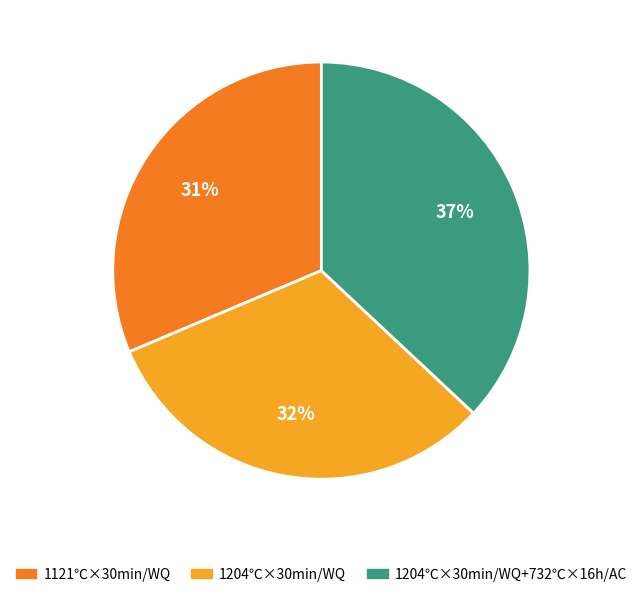

To the nearest percent, what is the difference between the largest and smallest slice percentages?

6%